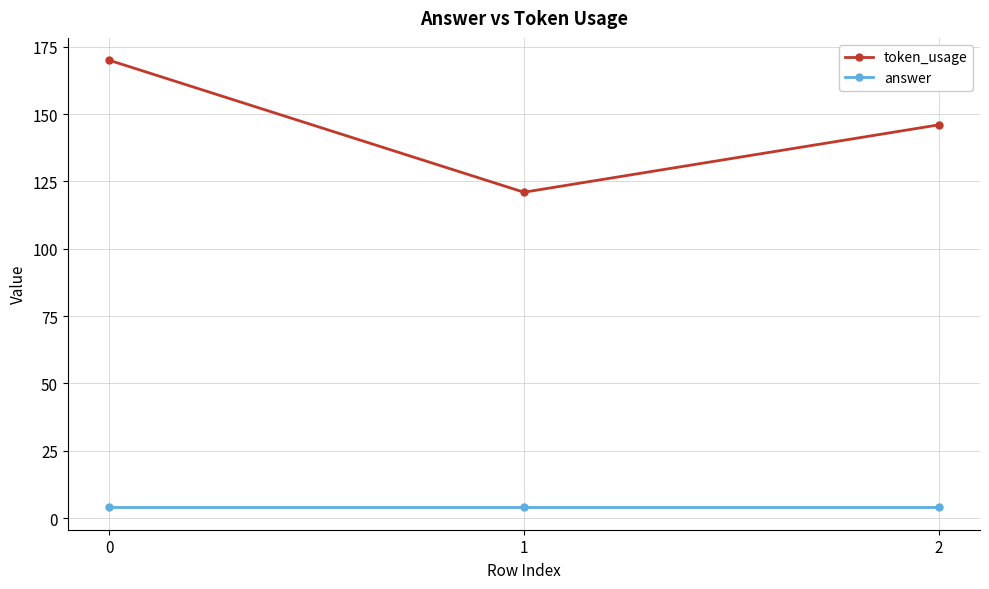

Is this an area chart (filled region under the line)?

No